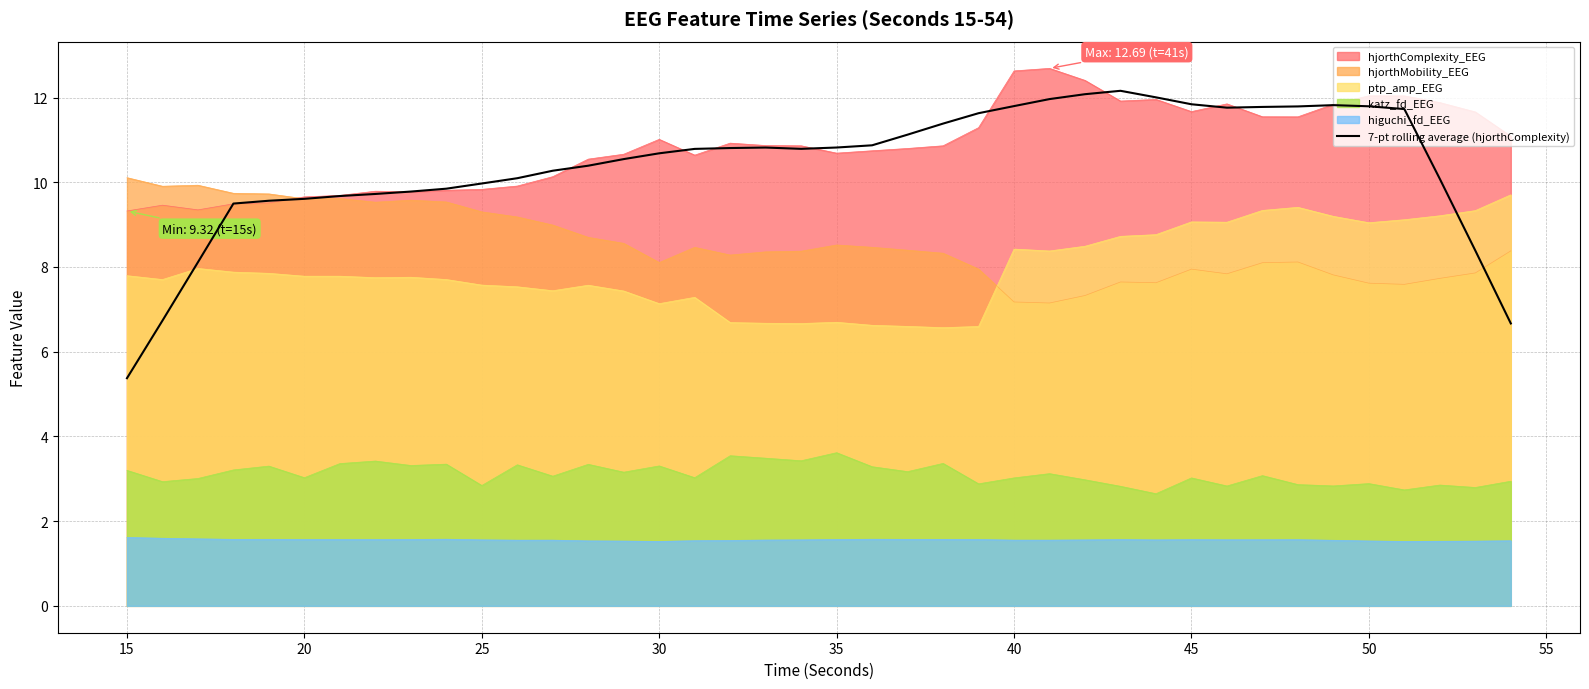

Reading left to right, transcribe all the data shown in this chart.

5.4	6.7	8.1	9.5	9.6	9.6	9.7	9.7	9.8	9.8	10.0	10.1	10.3	10.4	10.5	10.7	10.8	10.8	10.8	10.8	10.8	10.9	11.1	11.4	11.6	11.8	12.0	12.1	12.2	12.0	11.8	11.8	11.8	11.8	11.8	11.8	11.7	10.1	8.4	6.7